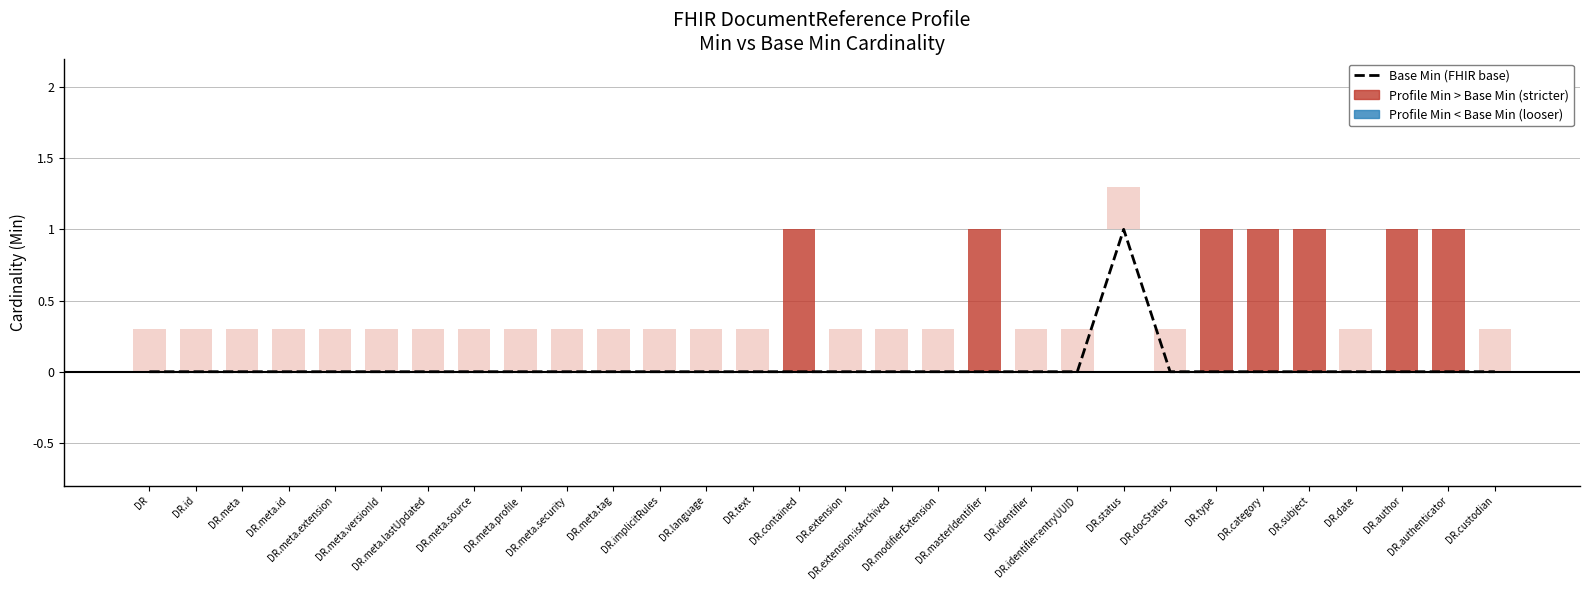

Count the values in the range 0 to 1.

30